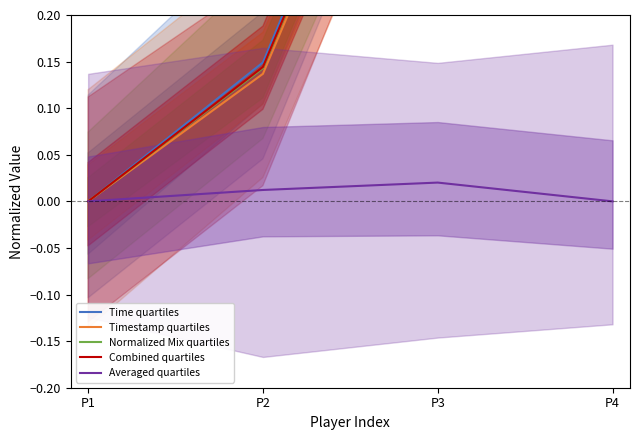

At which category is the sum across all series the highest?

P4